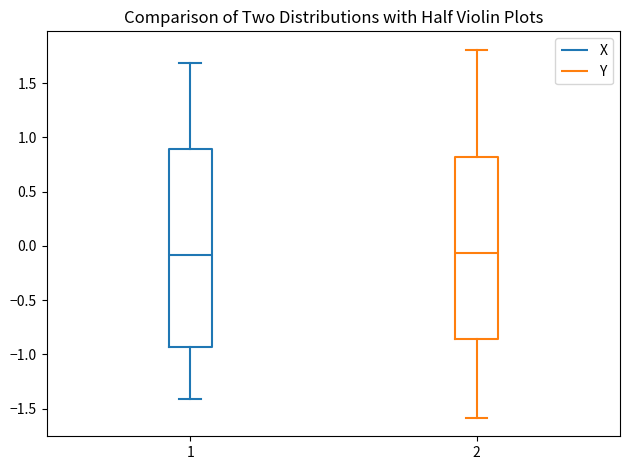

Comparing the boxes themselves (not the whiskers), which one is the tallest?

1